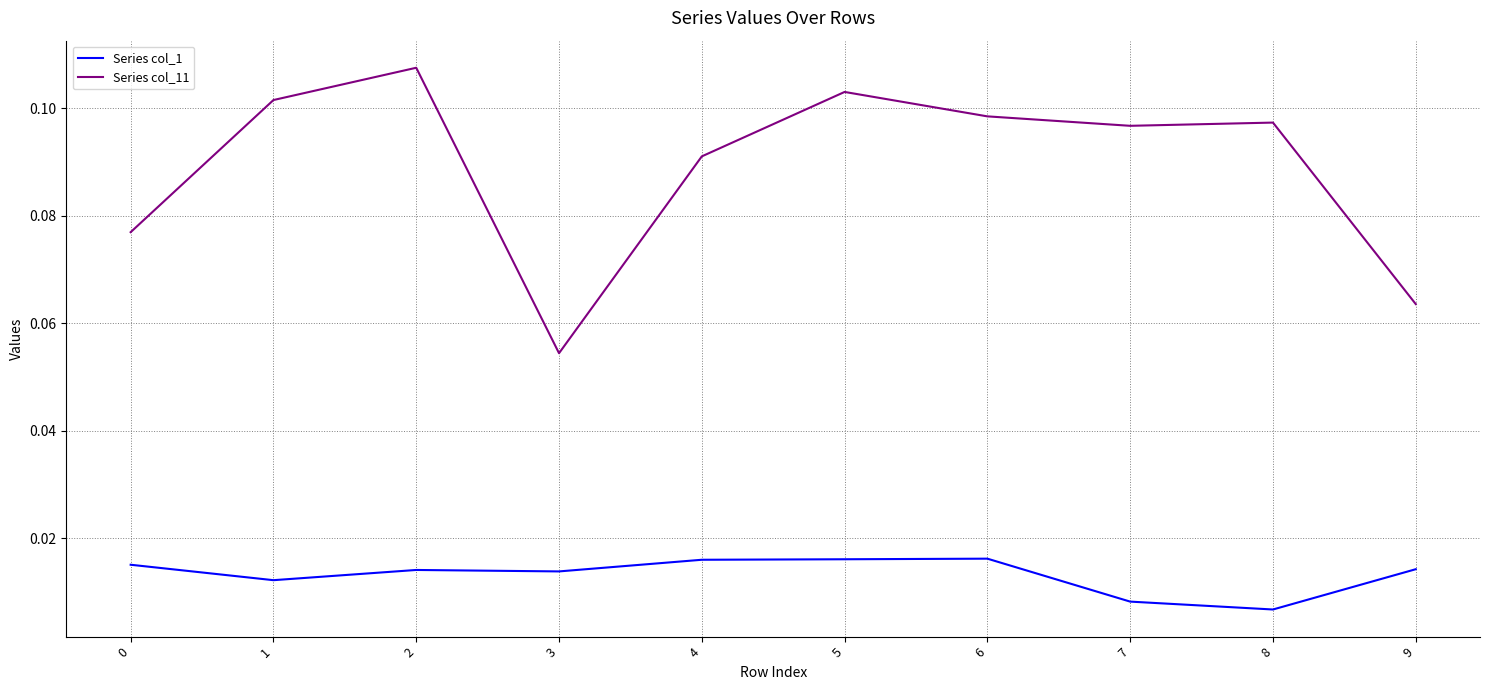

True or false: Series col_11 and Series col_1 cross at least once.

False